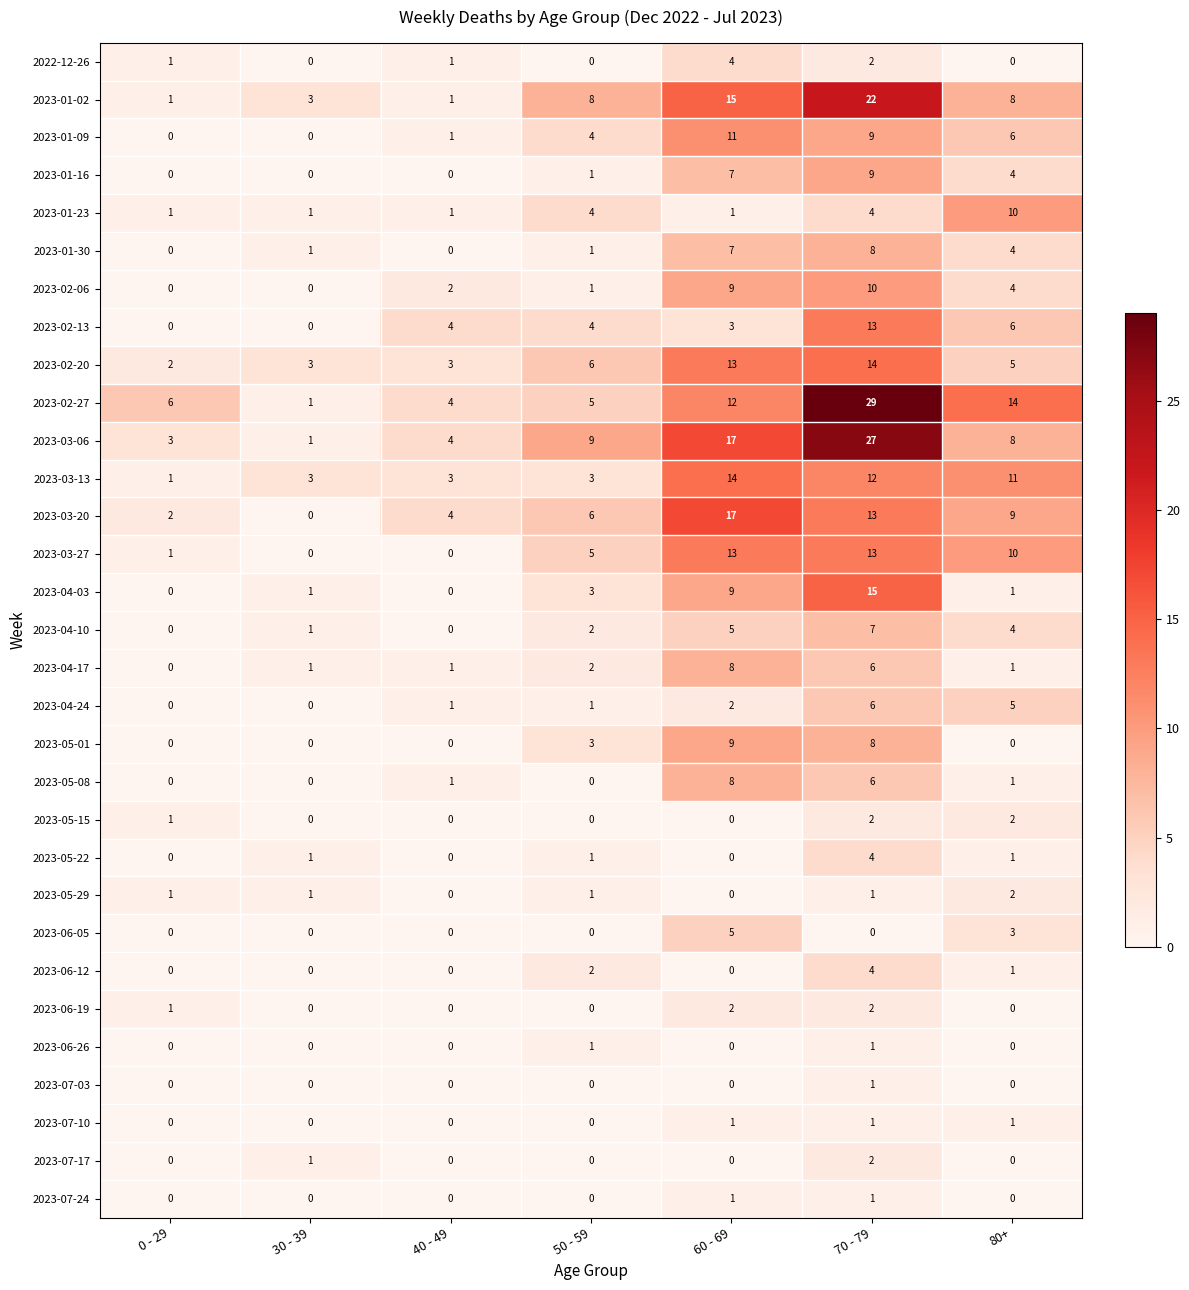

At how many categories does at least one series exceed 0?

7